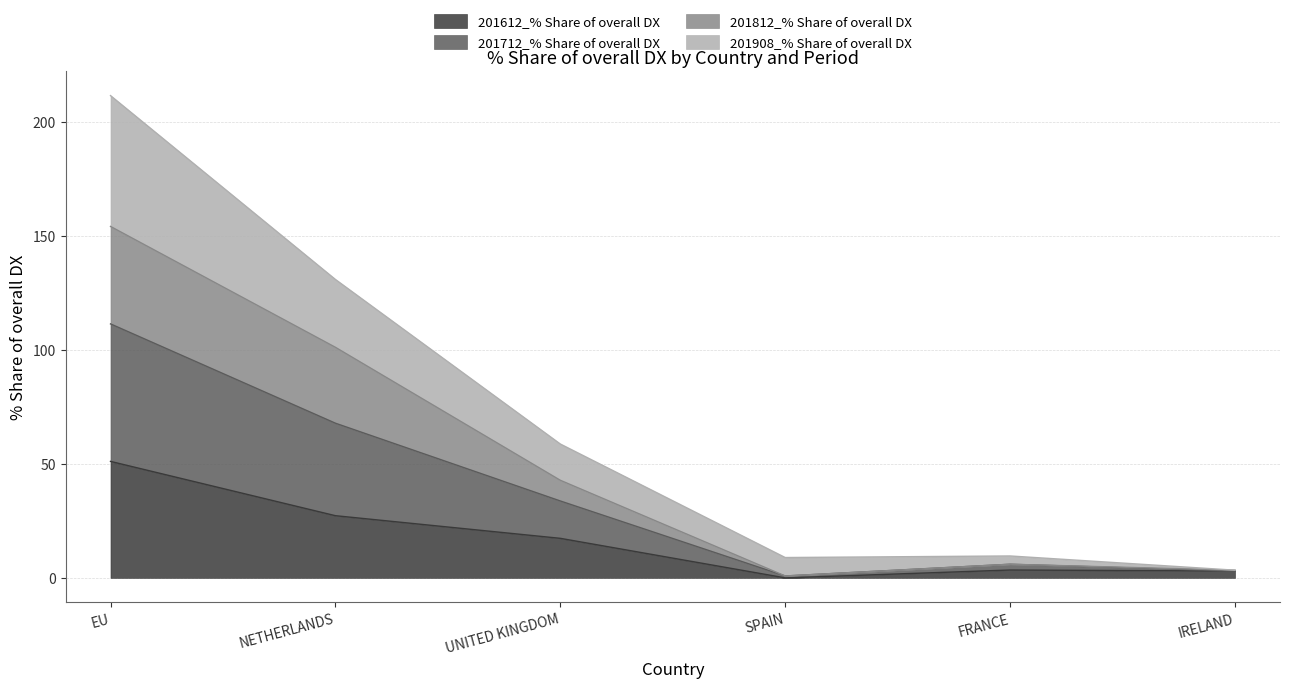

What is the total value across all series at EU?

211.6